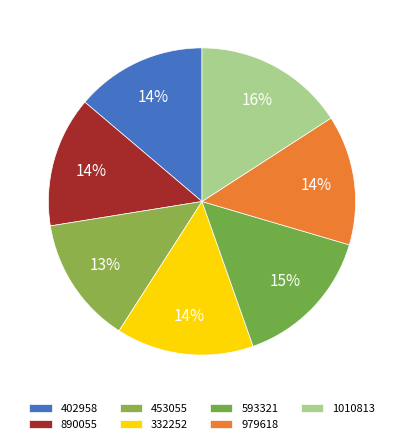

Do 453055 and 402958 together represent more than half of the pie?

No